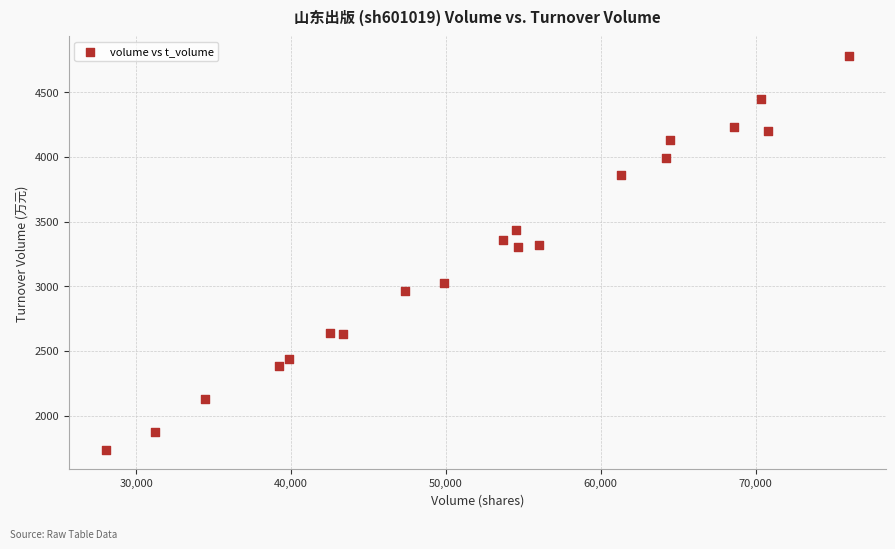

What is the range of Y values (max minus min)?

3041